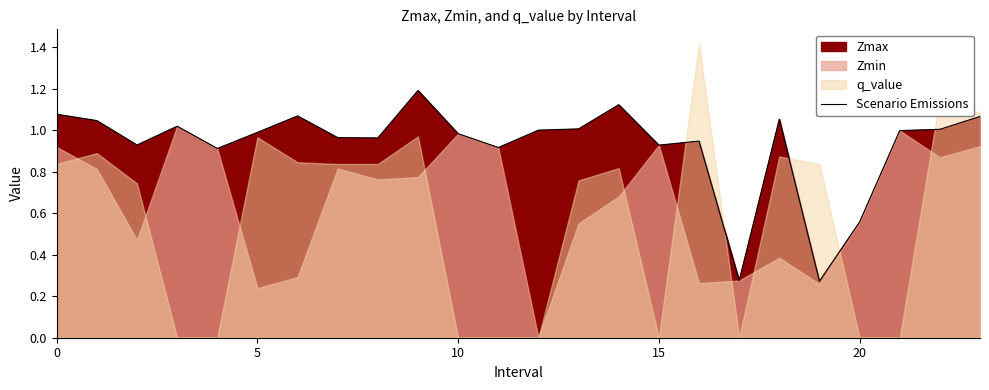

The chart shows a value of 1.0 at 10. True or false?

True